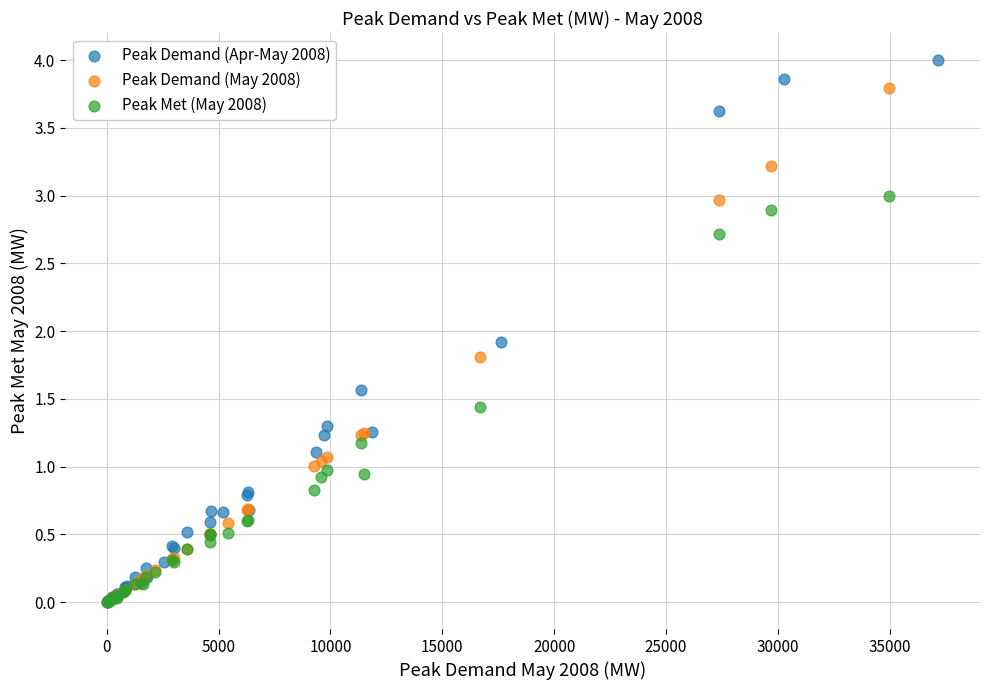

Which series reaches the maximum Y coordinate?

Peak Demand (Apr-May 2008)